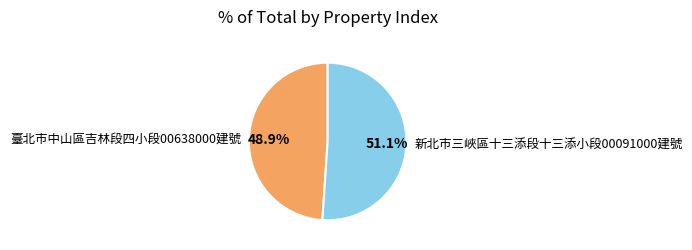

To the nearest percent, what is the average slice percentage?

50%